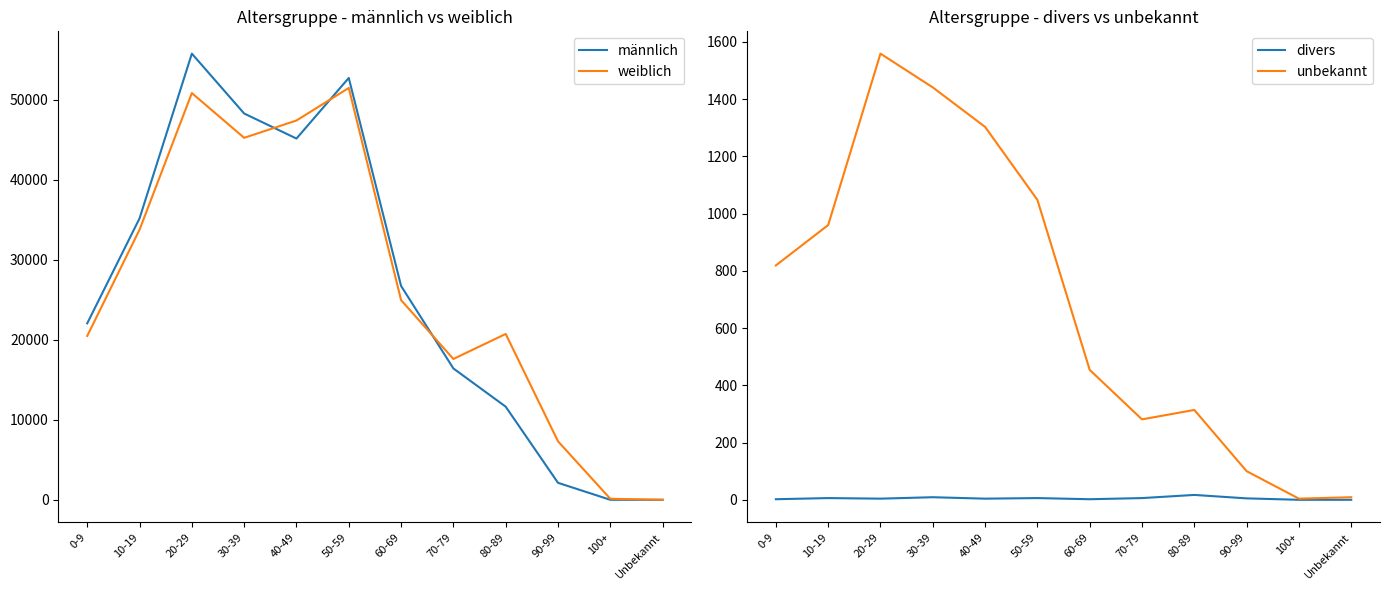

At which category is the sum across all series the highest?

20-29